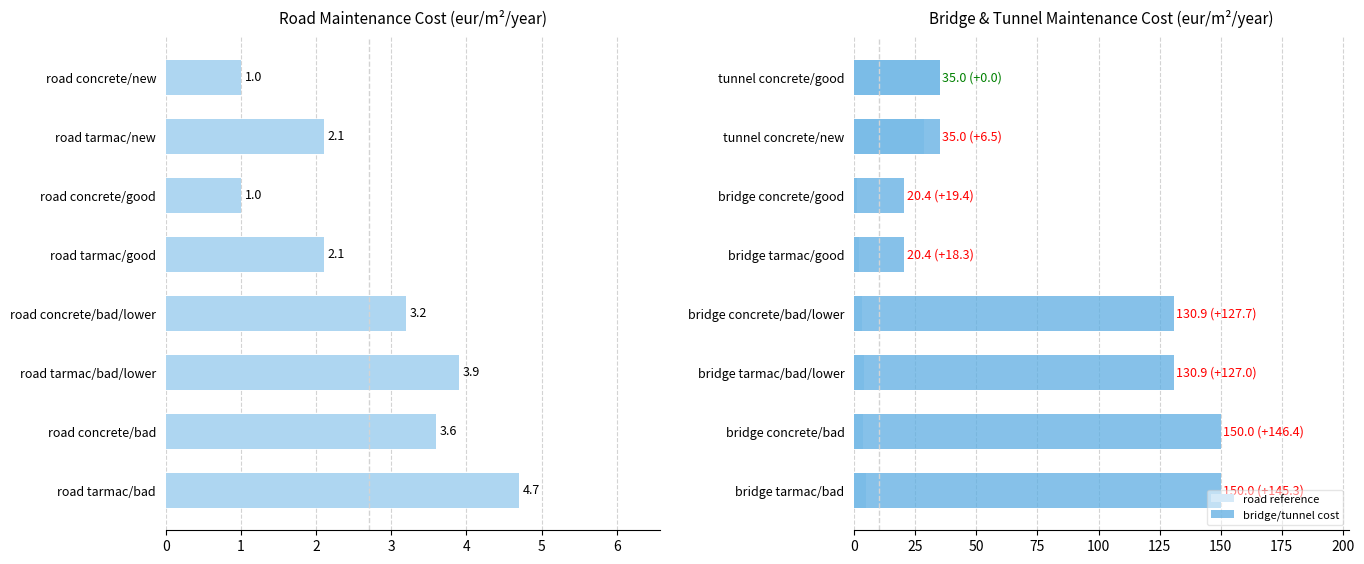

Does the chart contain stacked bars?

No